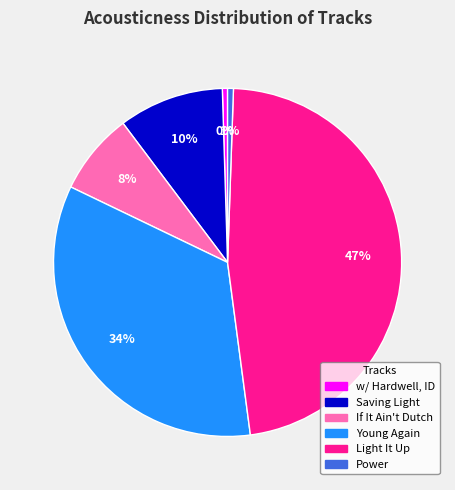

To the nearest percent, what is the difference between the largest and smallest slice percentages?

47%